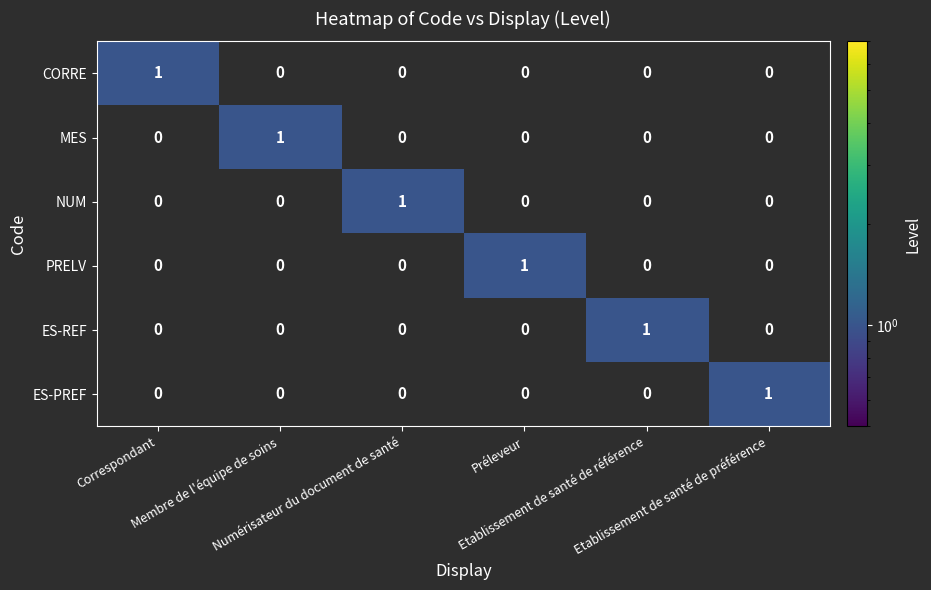

How many CORRE values are between 0 and 1?

6